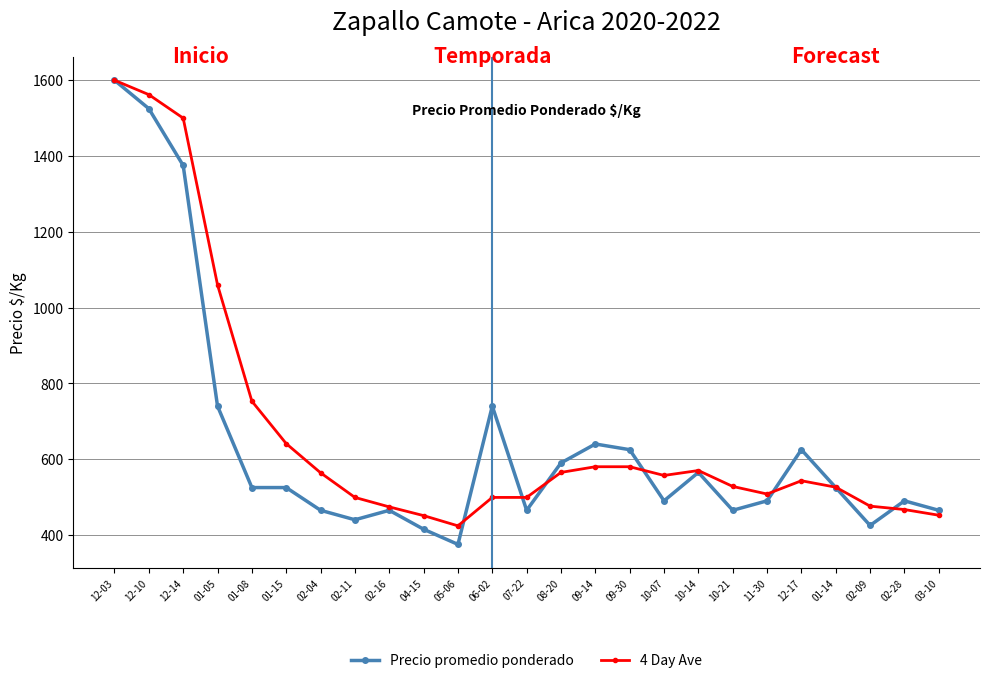

At which label is 4 Day Ave closest to 1012?

01-05